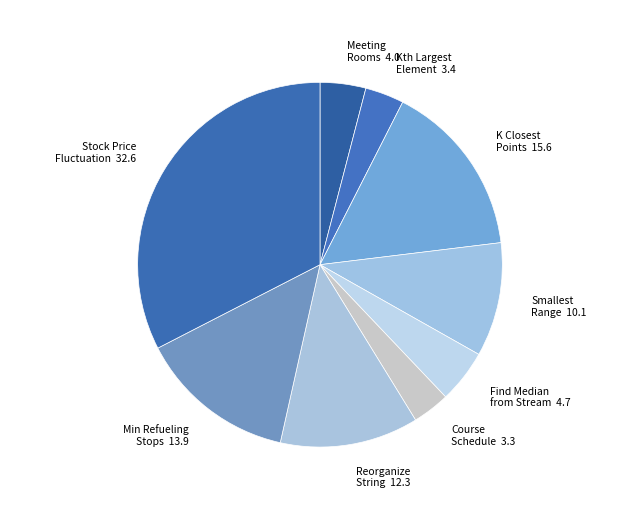

How many slices are in this pie chart?

9